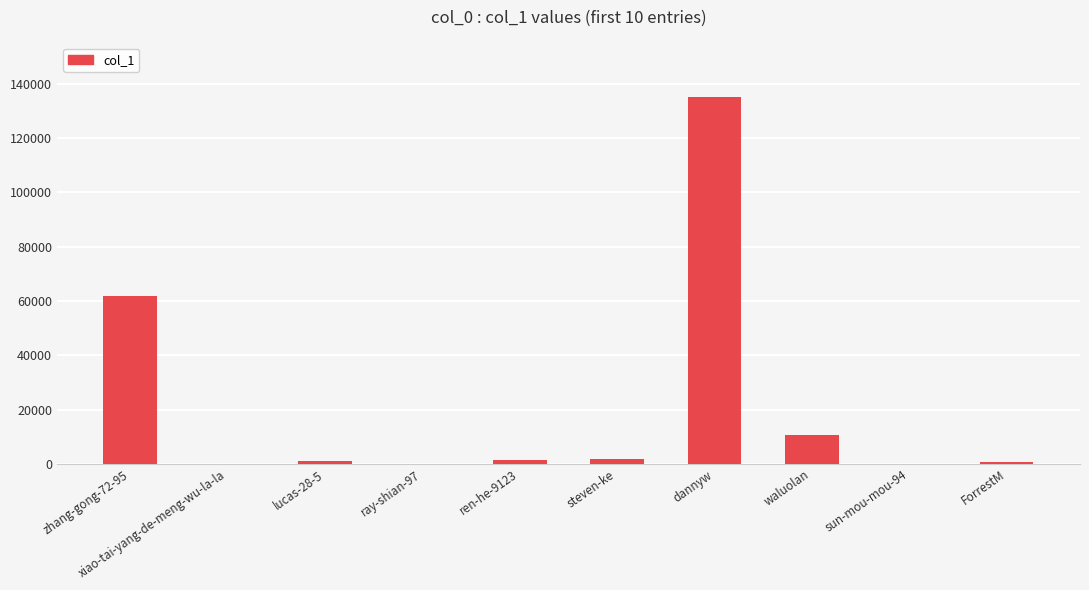

What is the change in value from dannyw to waluolan?

-124354